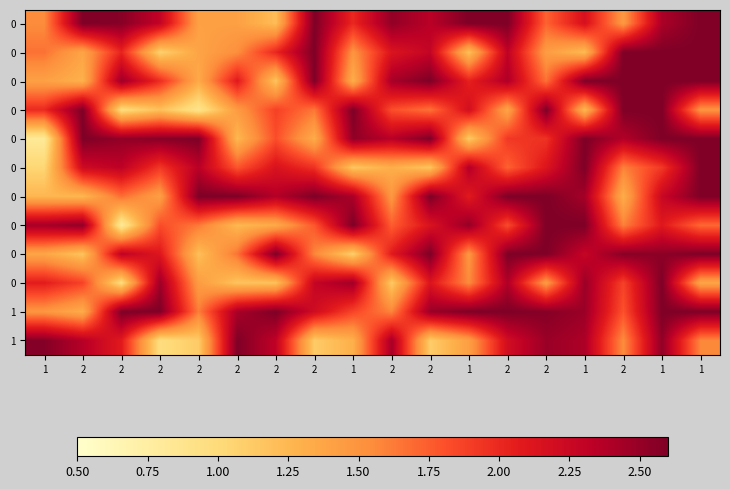

What is the minimum value shown in the chart?

0.8